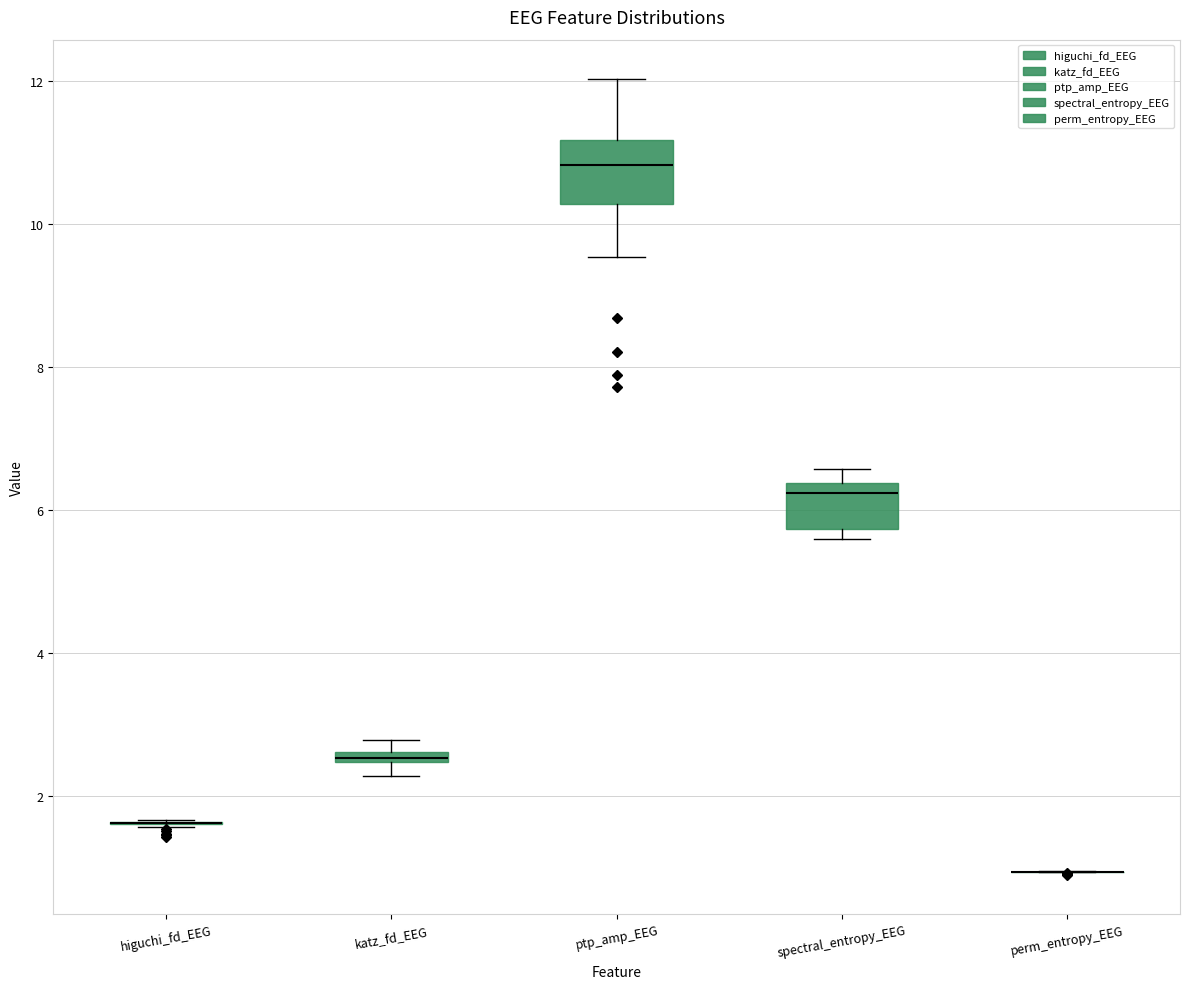

Where is the lower edge of the box for katz_fd_EEG on the y-axis? The values are not printed on the chart, so give them approximately, as read against the axis.

2.4